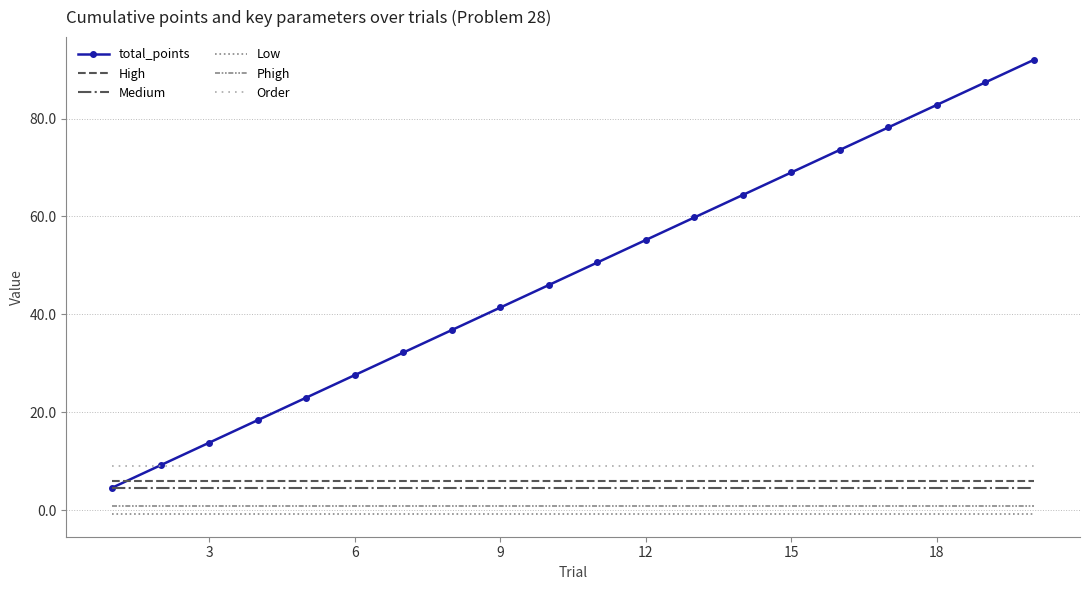

What is the smallest value displayed?

-0.8